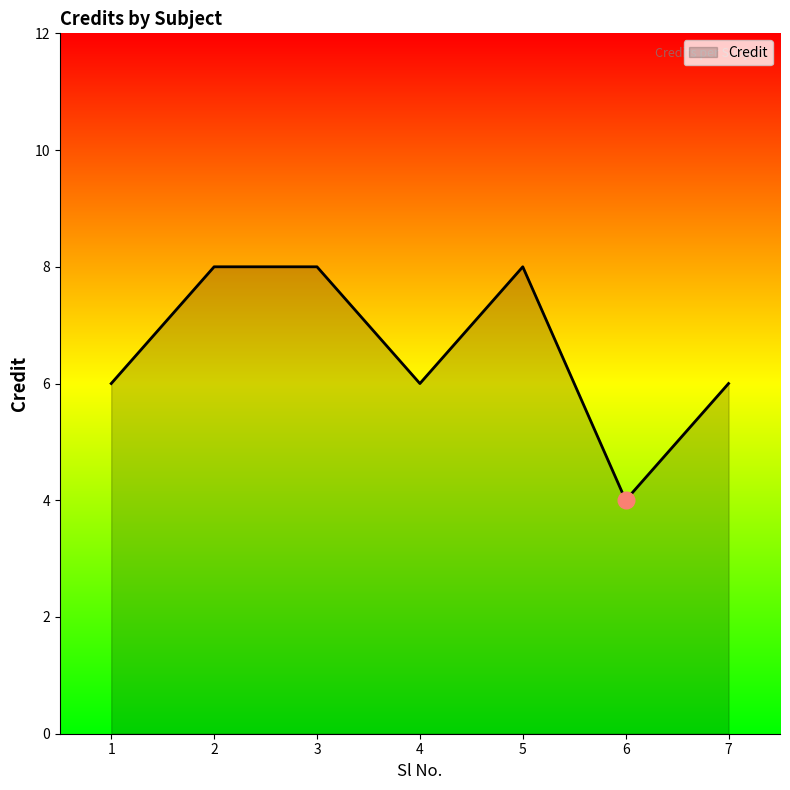

What is the difference between the second highest and minimum values?

4